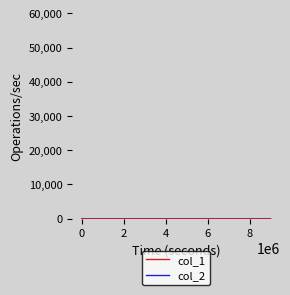

Does the chart display data point markers on the line(s)?

No